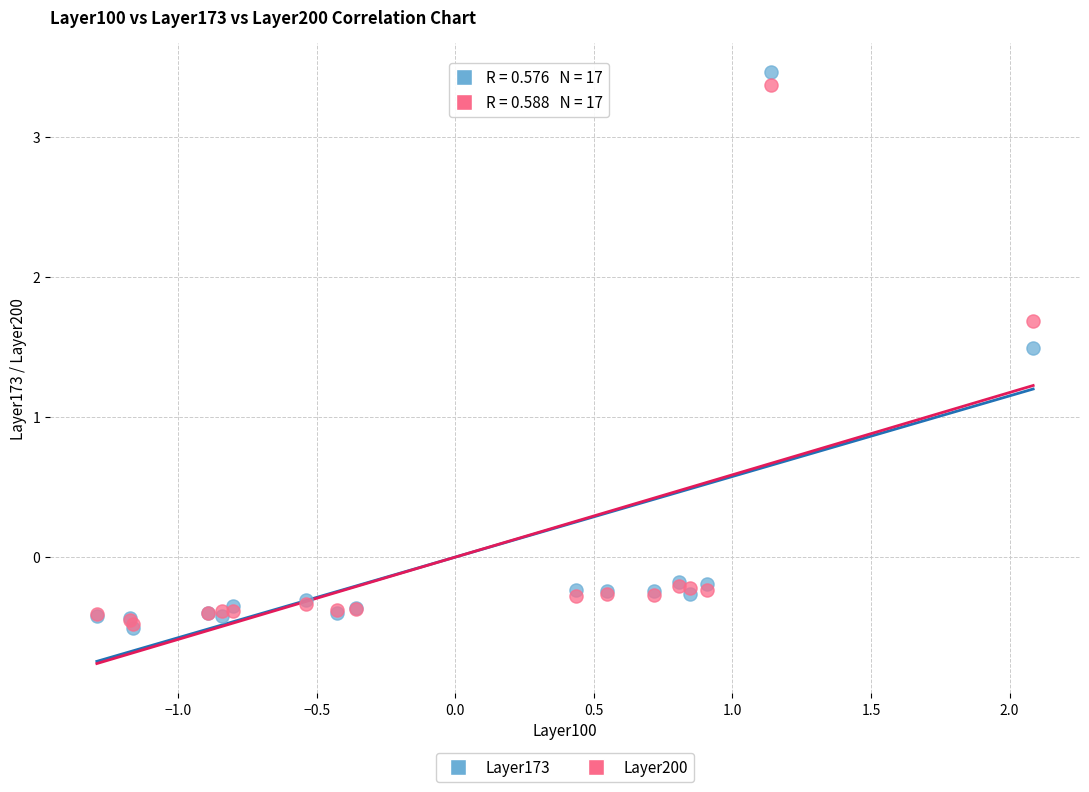

In the Layer200 series, what Y value is closest to 1?

1.7